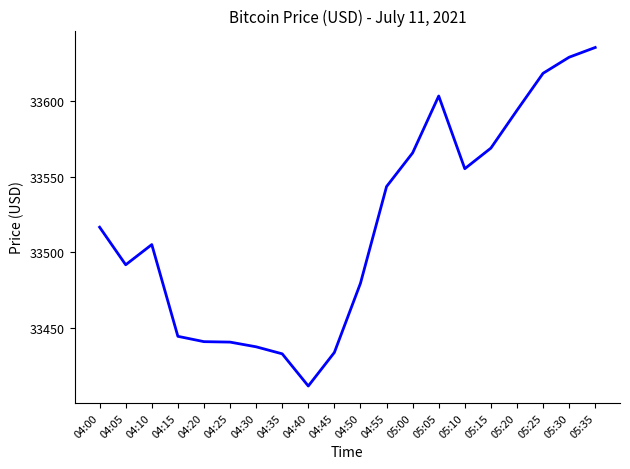

What position from the left is 04:50?

11